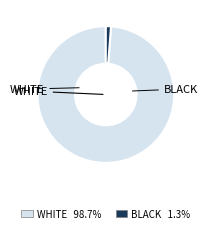

Is there a majority slice in this chart?

Yes